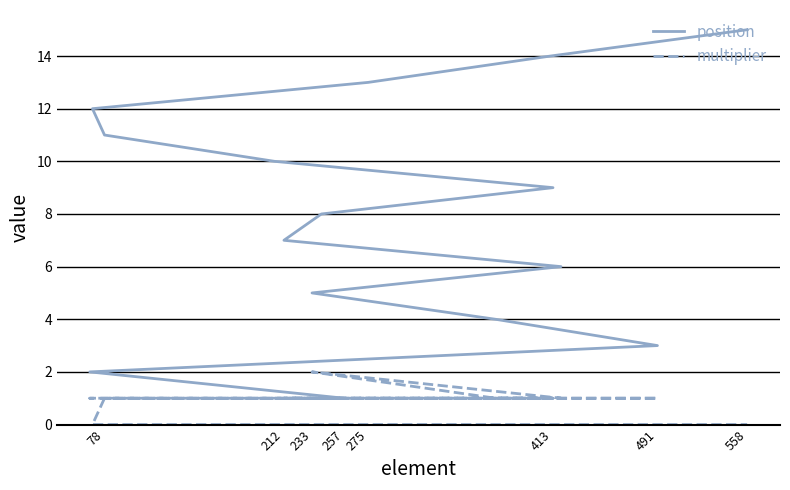

What is the label of the 13th point from the right?

491